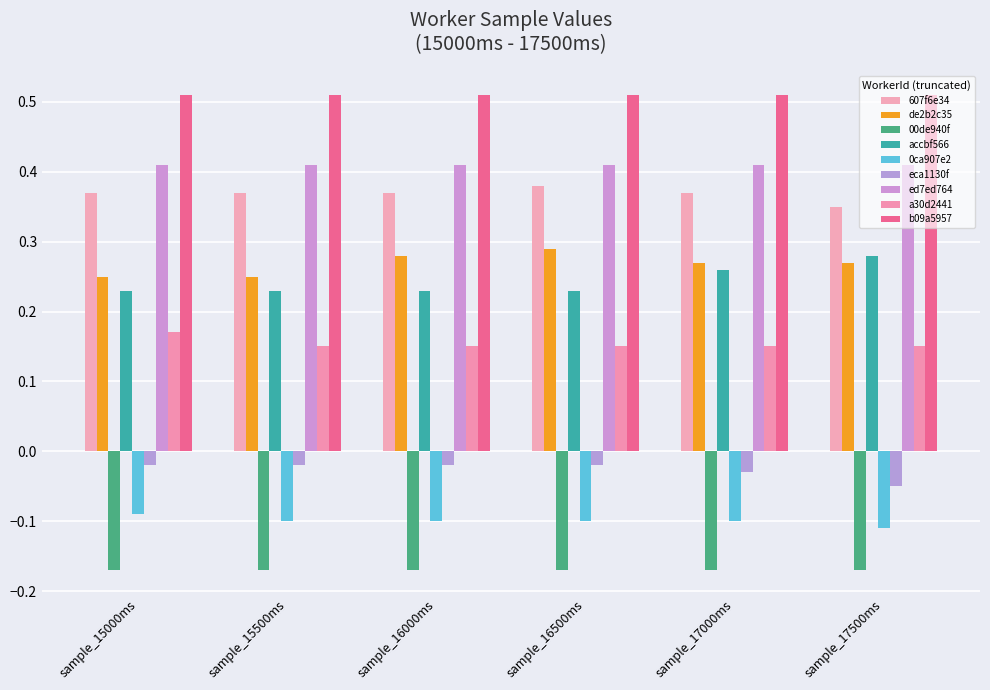

Which series has the largest range (max minus min)?

accbf566